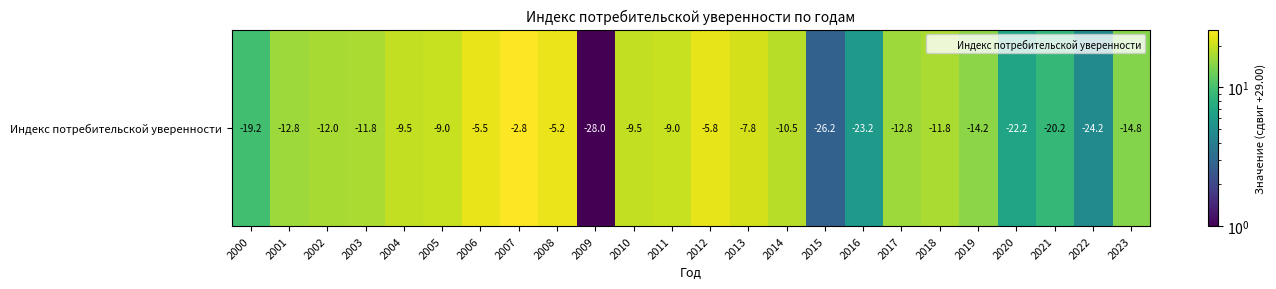

The value at 2015 is 4.9. True or false?

False